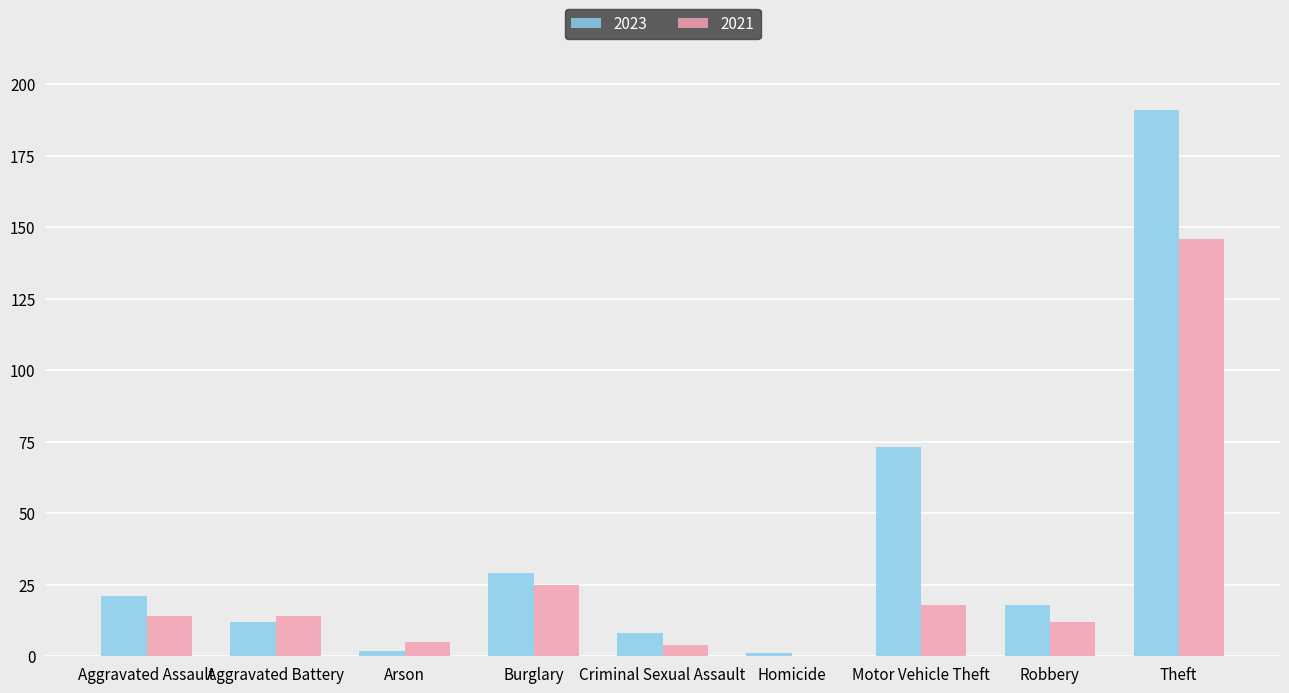

What value does the 2023 series have at Motor Vehicle Theft?

73